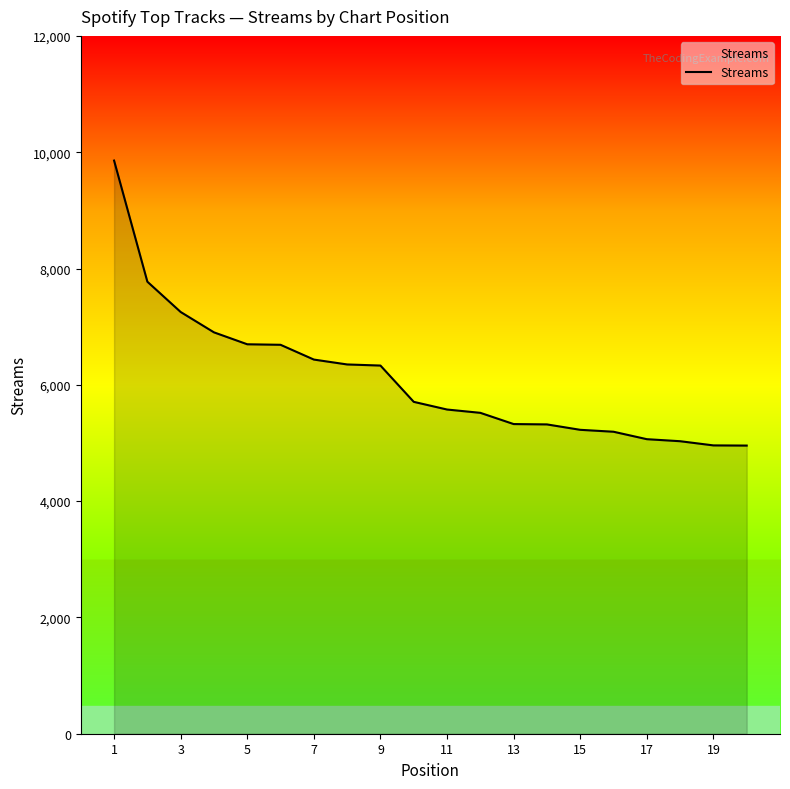

What is the difference between the maximum and minimum values?

4901